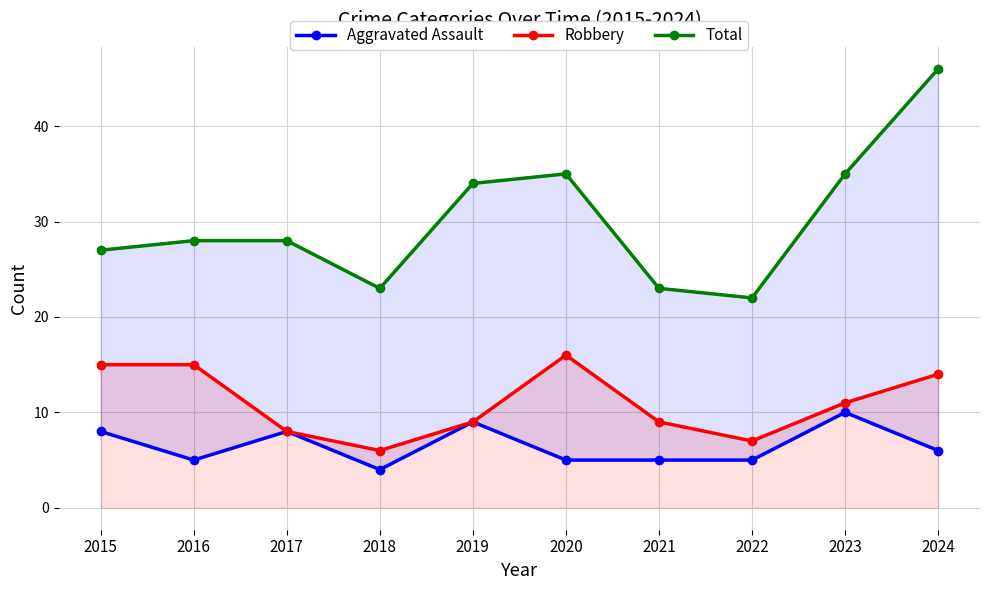

Read the Robbery value at 2015, to the nearest 5.

15